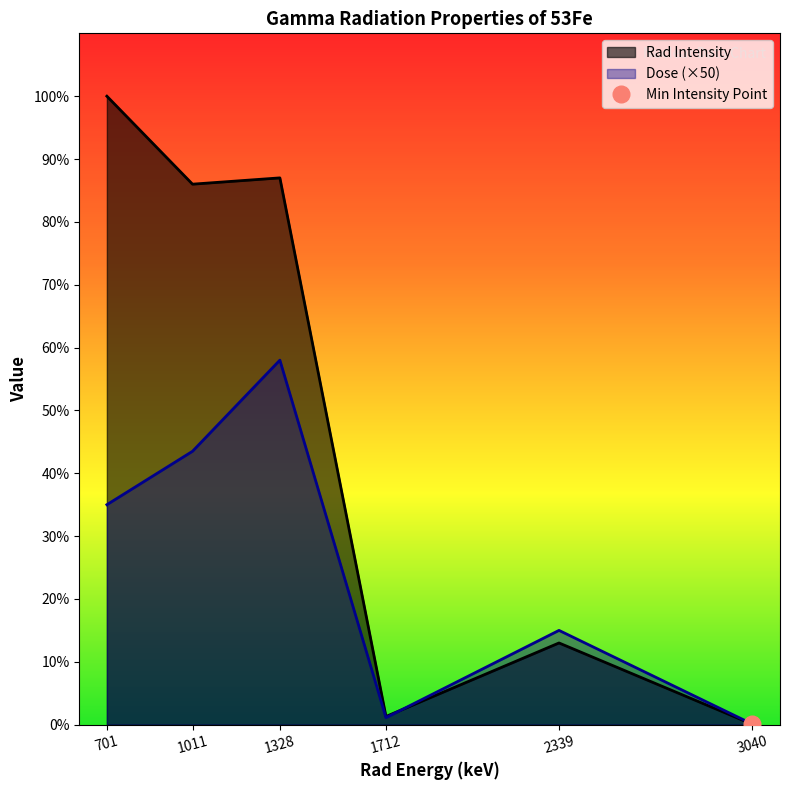

List the labels in order of Rad Intensity value, smallest first.

3040, 1712, 2339, 1011, 1328, 701